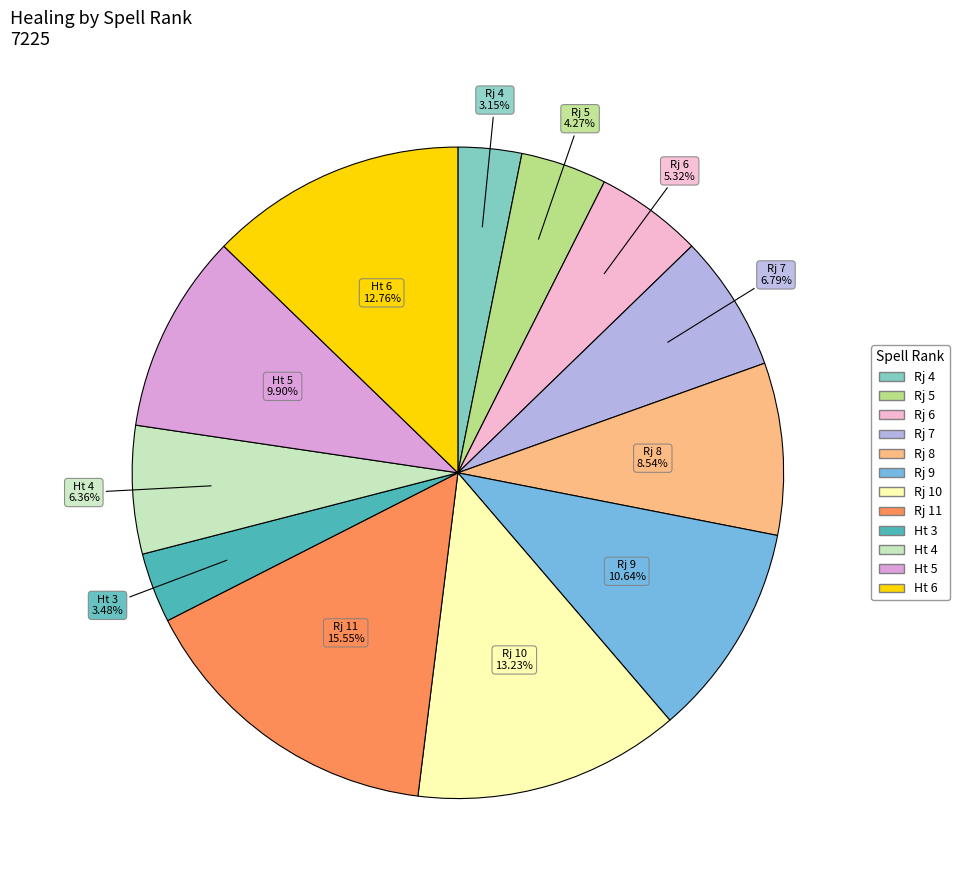

Is there a majority slice in this chart?

No